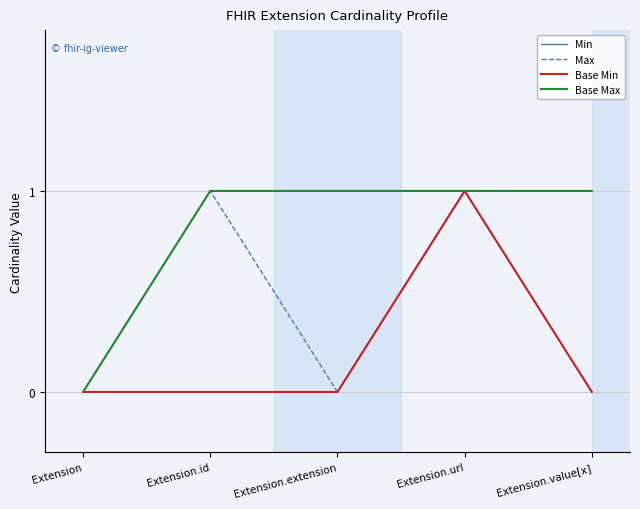

True or false: Base Max and Base Min intersect in this chart.

False